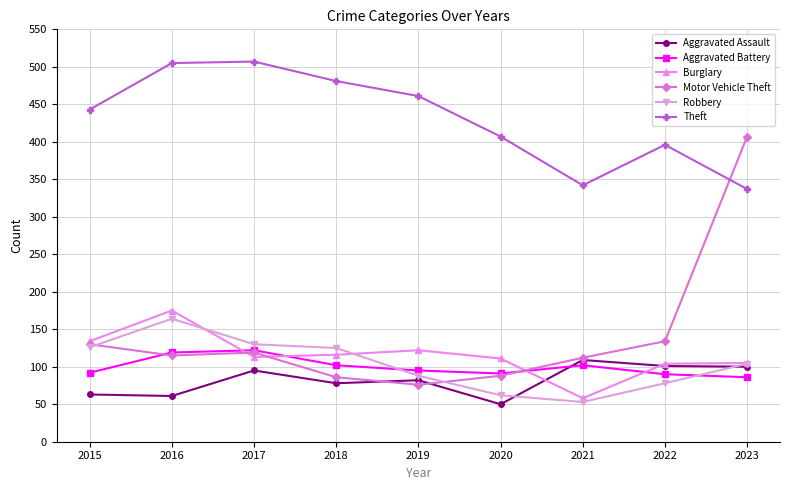

What is the difference between the highest and lowest values at 2018?

403